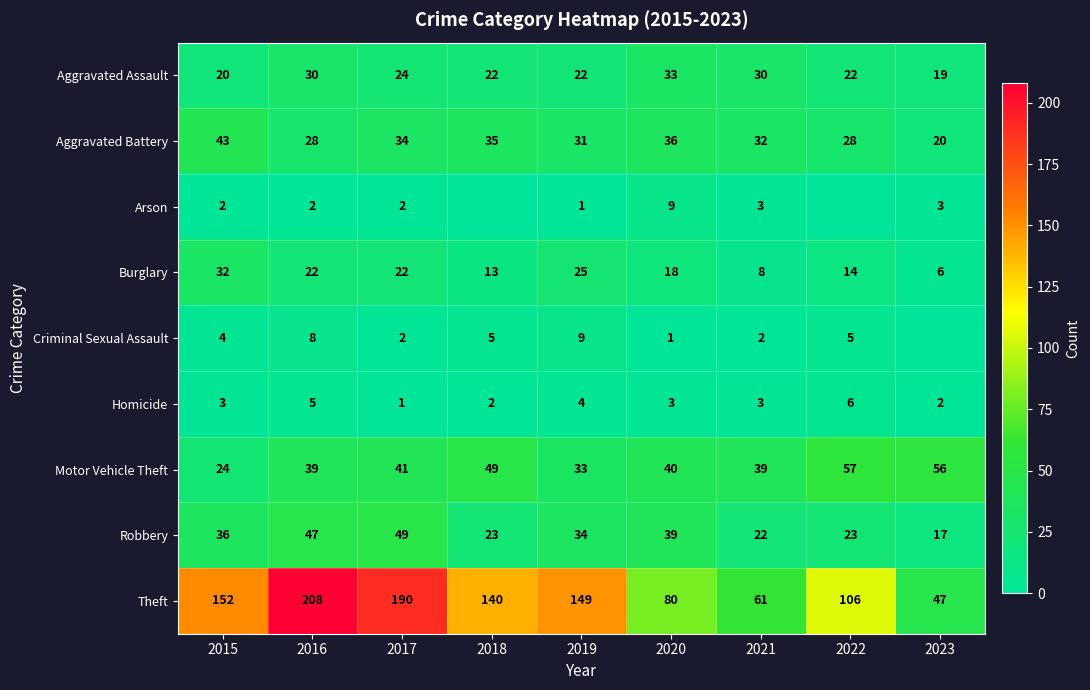

Where is Theft nearest to the value 127?

2018